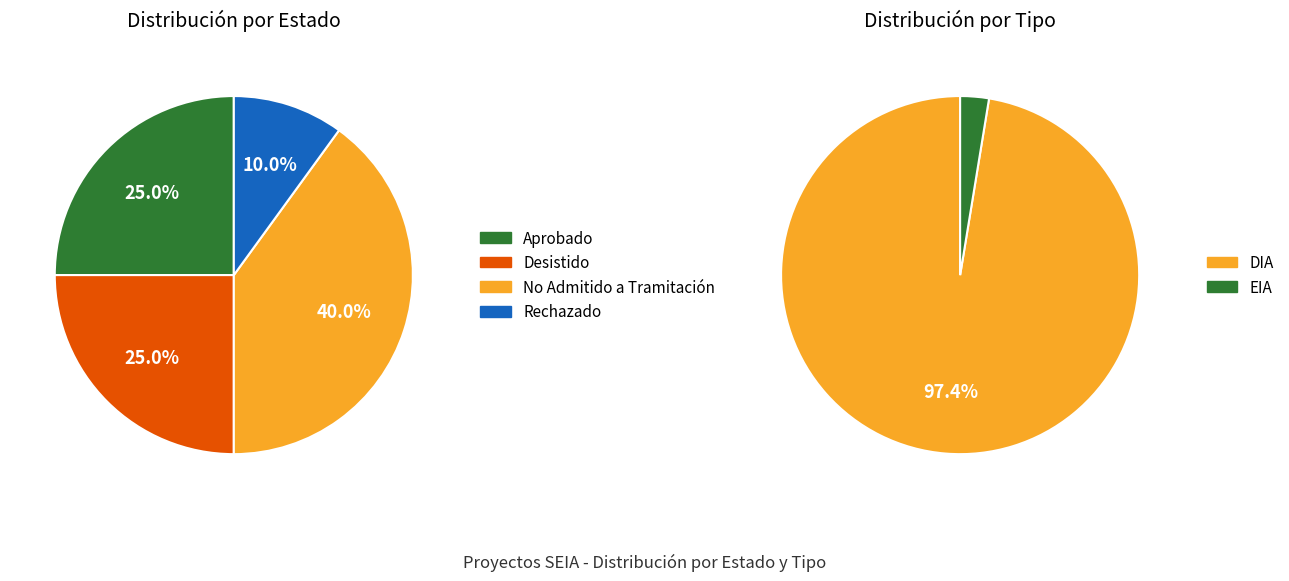

Between No Admitido a Tramitación and Rechazado, which is larger?

No Admitido a Tramitación